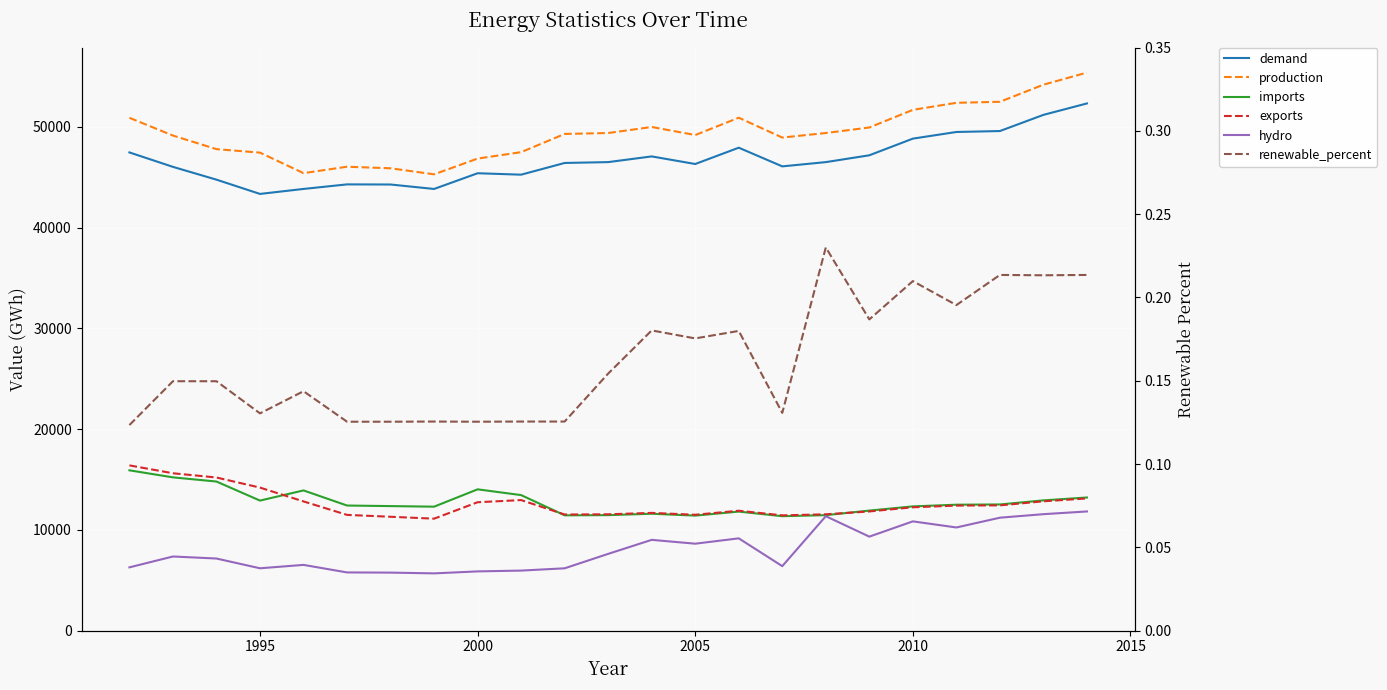

Which series has the largest total across all categories?

production